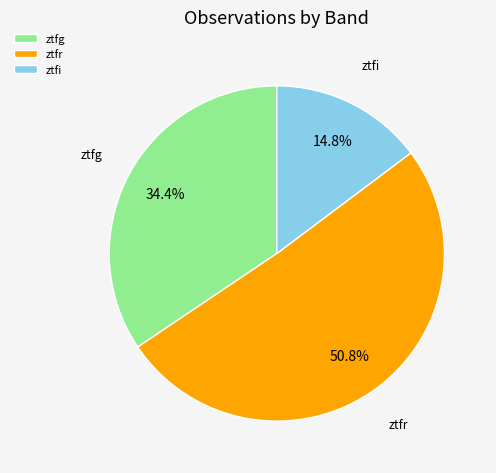

Rank the categories by value from lowest to highest.

ztfi, ztfg, ztfr